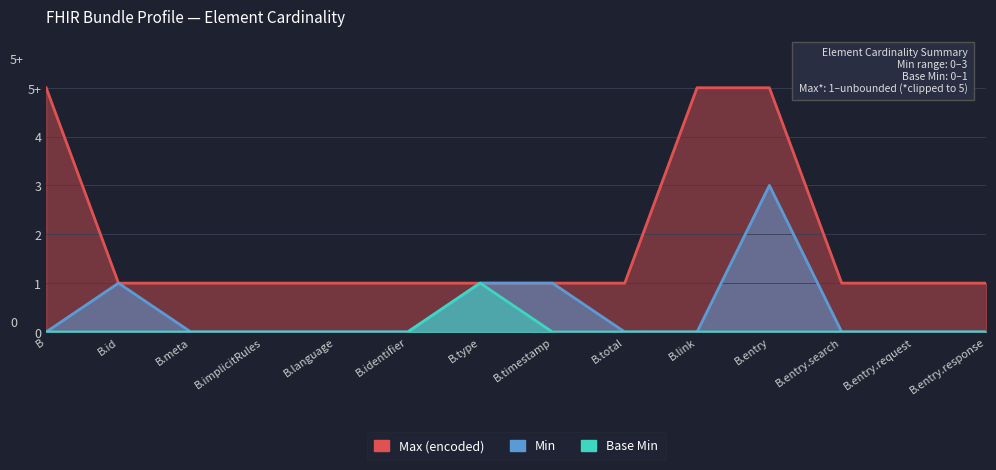

At B.total, list the series in order from smallest to largest.

Min, Base Min, Max (encoded)